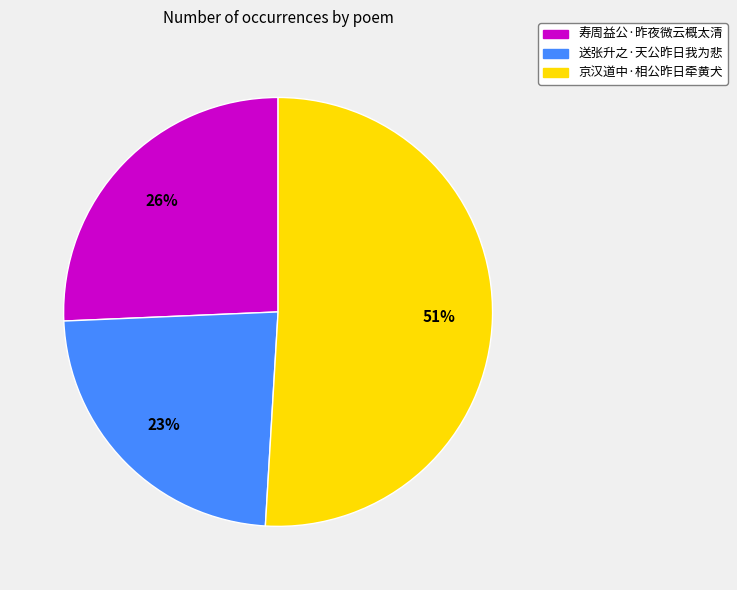

Is there any slice that represents more than half of the pie?

Yes